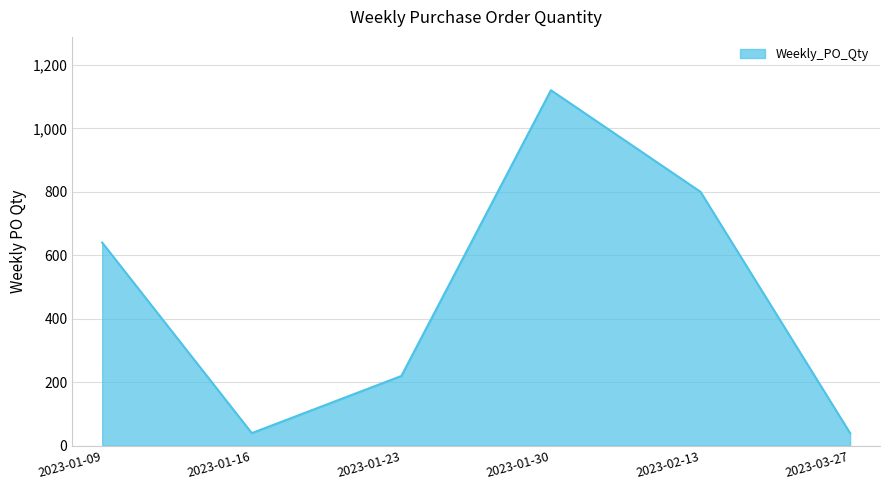

What is the maximum value shown in the chart?

1120